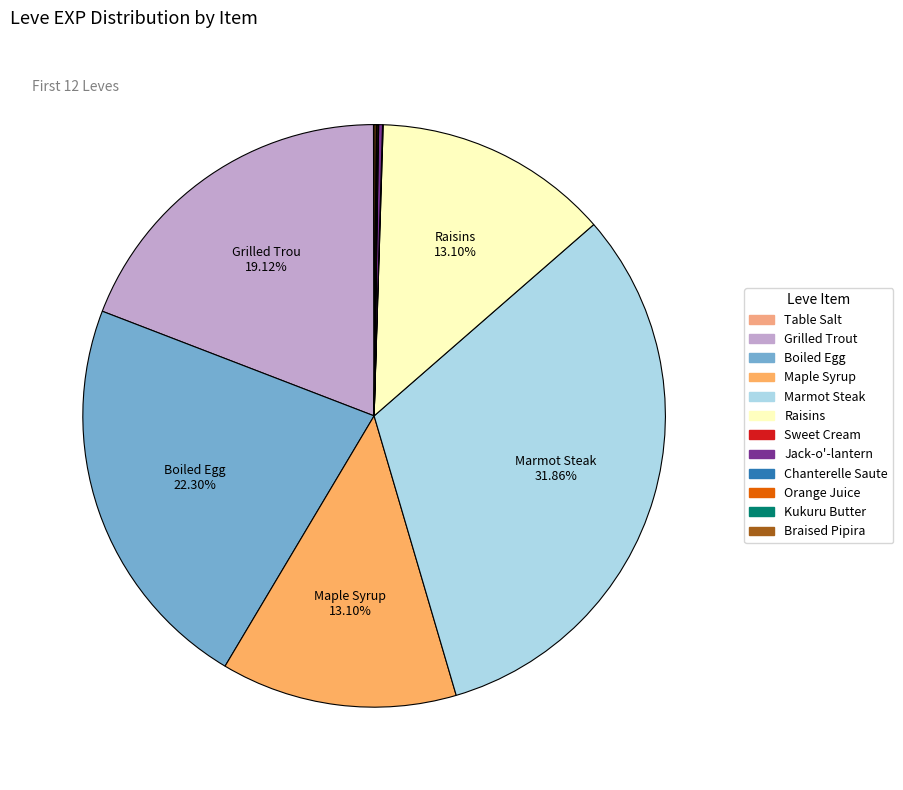

How many slices are in this pie chart?

12